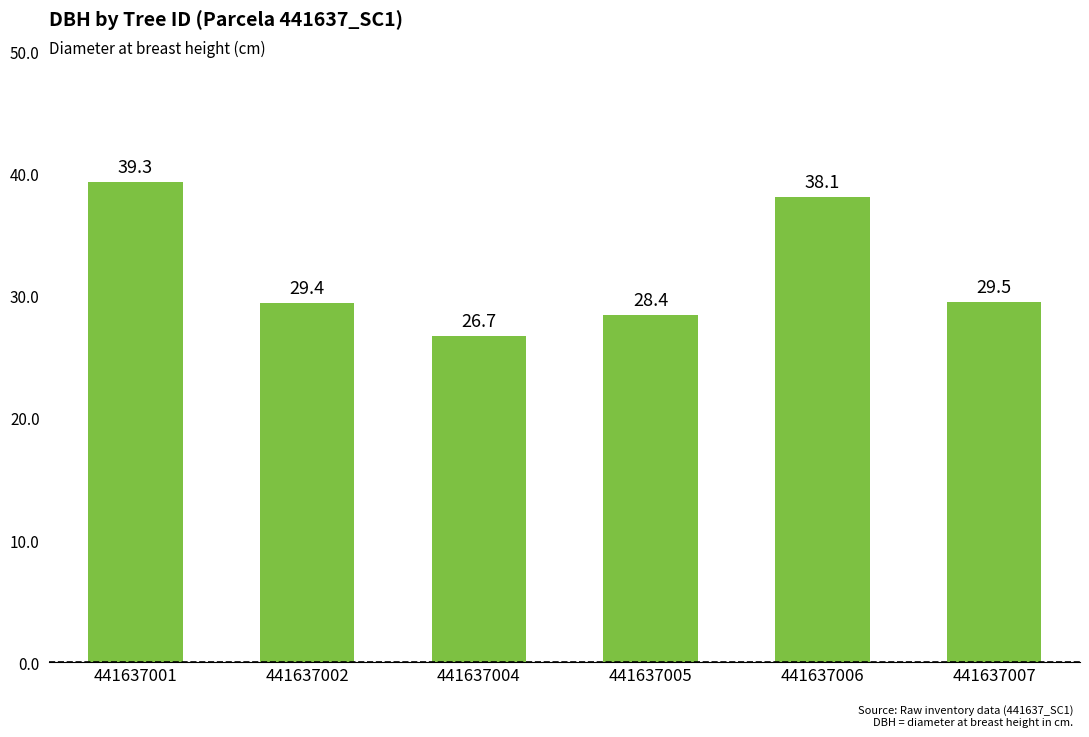

At which label does the data first exceed 29?

441637001